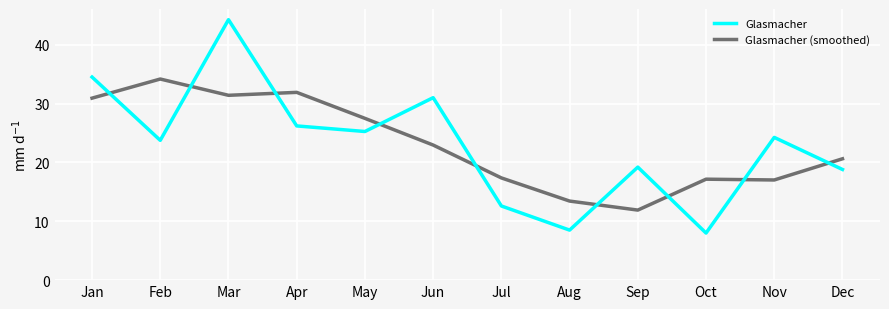

What is the approximate value of Glasmacher at Sep?

19.2